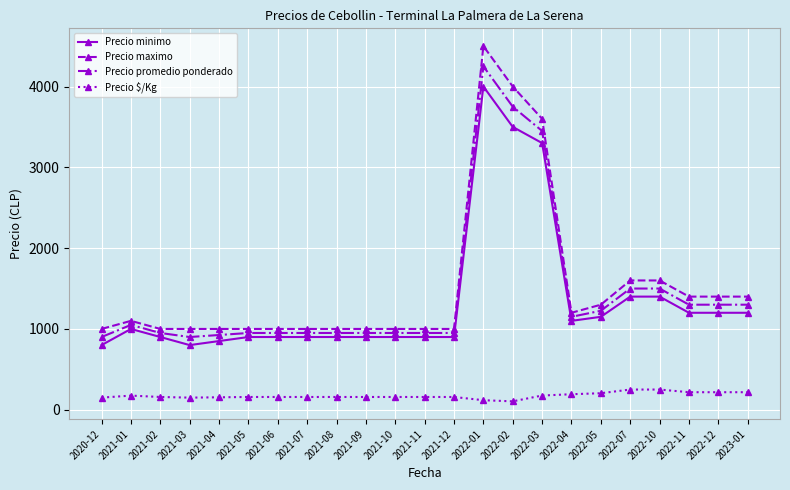

At how many categories does at least one series exceed 830?

23